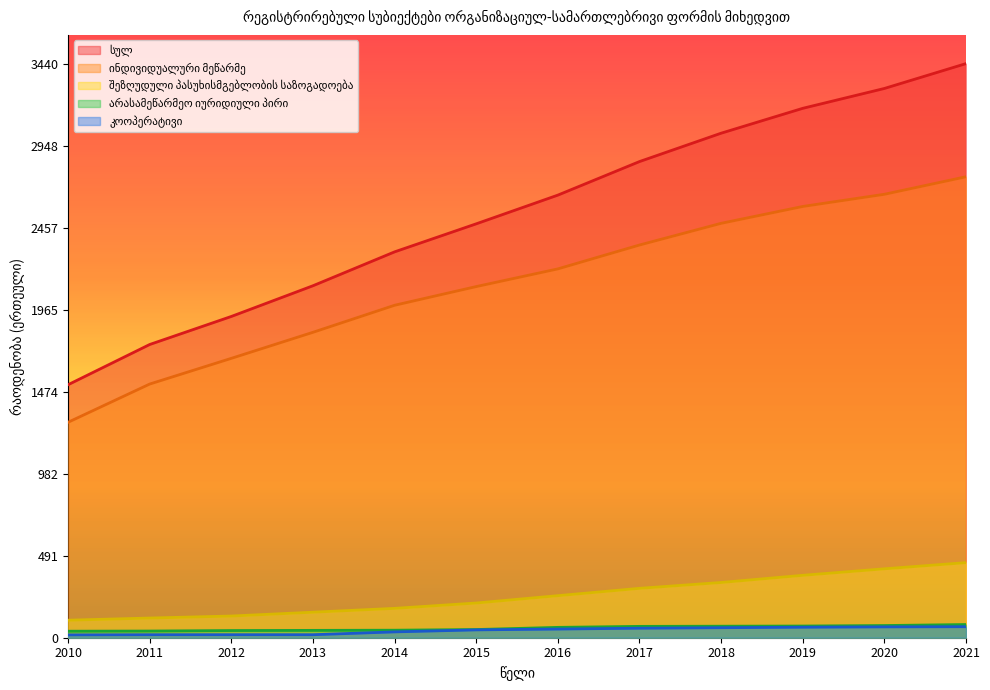

Where is არასამეწარმეო იურიდიული პირი nearest to the value 59?

2016